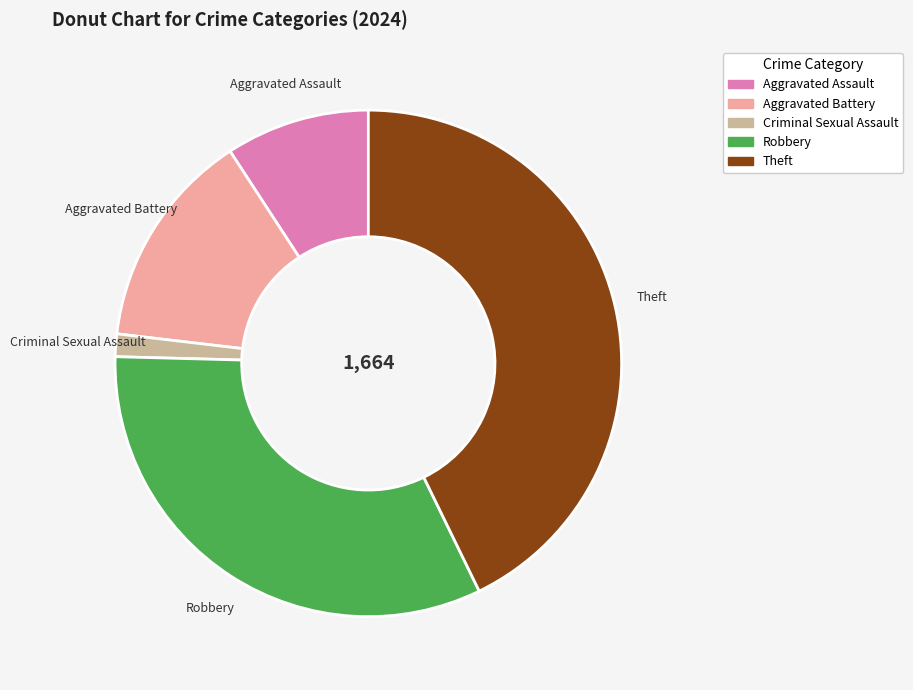

What is the ratio of the value at Criminal Sexual Assault to the value at Aggravated Battery?

0.1